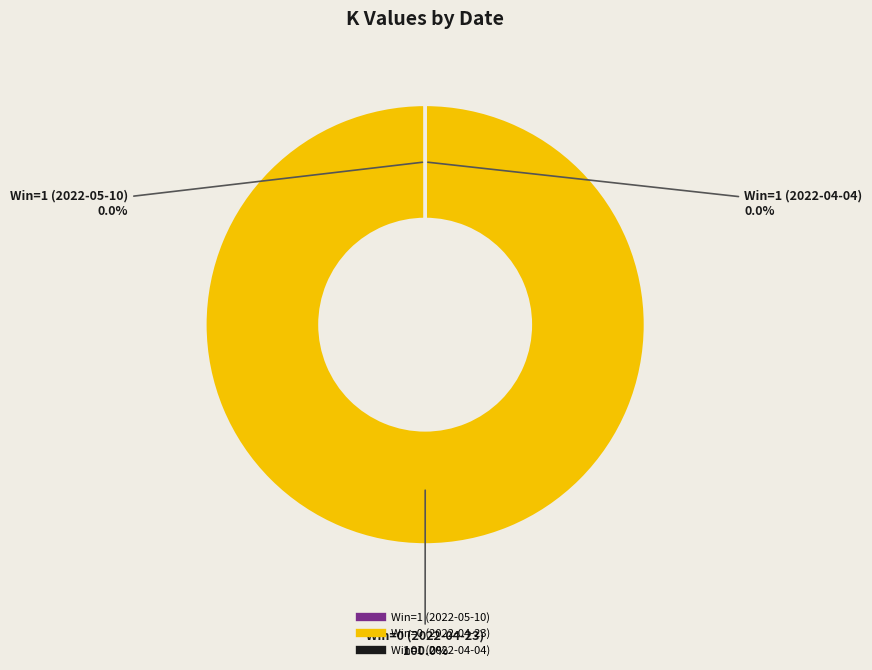

Which category has the biggest portion of the pie?

Win=0 (2022-04-23)